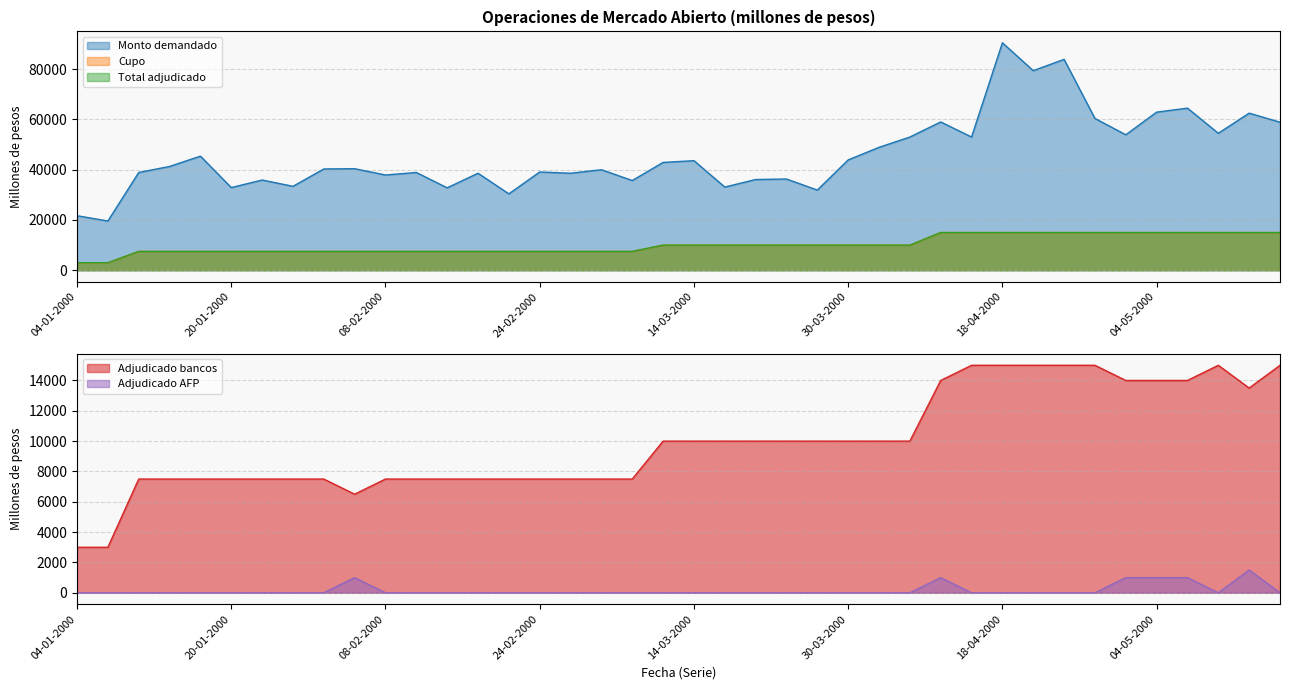

List the labels in order of Monto demandado value, largest first.

18-04-2000, 25-04-2000, 20-04-2000, 09-05-2000, 04-05-2000, 16-05-2000, 27-04-2000, 11-04-2000, 18-05-2000, 11-05-2000, 02-05-2000, 06-04-2000, 13-04-2000, 04-04-2000, 18-01-2000, 30-03-2000, 14-03-2000, 09-03-2000, 13-01-2000, 03-02-2000, 01-02-2000, 02-03-2000, 24-02-2000, 11-01-2000, 10-02-2000, 17-02-2000, 29-02-2000, 08-02-2000, 23-03-2000, 21-03-2000, 25-01-2000, 07-03-2000, 27-01-2000, 16-03-2000, 20-01-2000, 15-02-2000, 28-03-2000, 22-02-2000, 04-01-2000, 06-01-2000